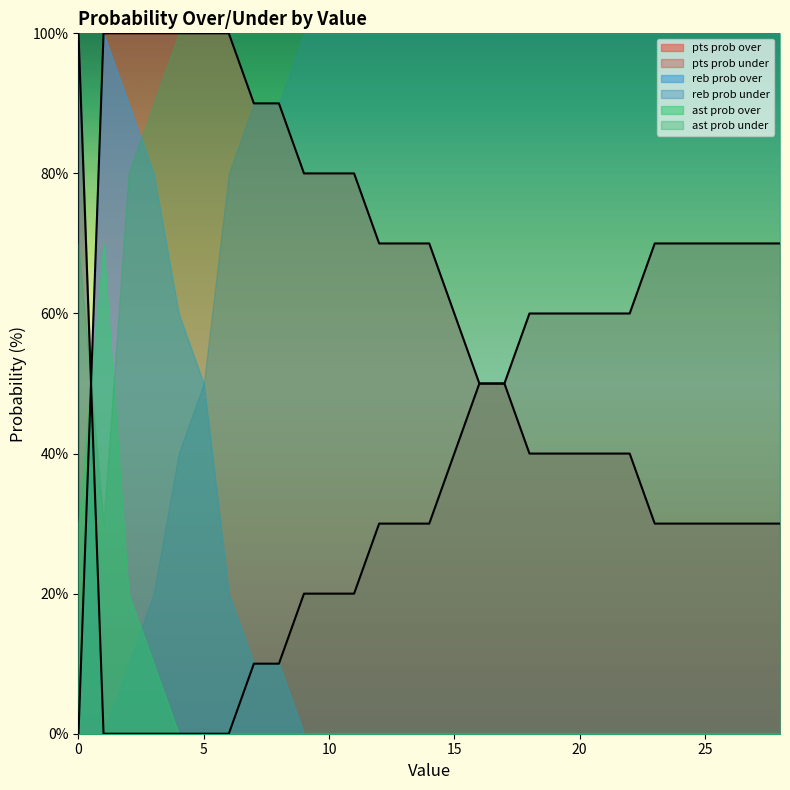

True or false: pts prob under has a value of 96 at 28.

False